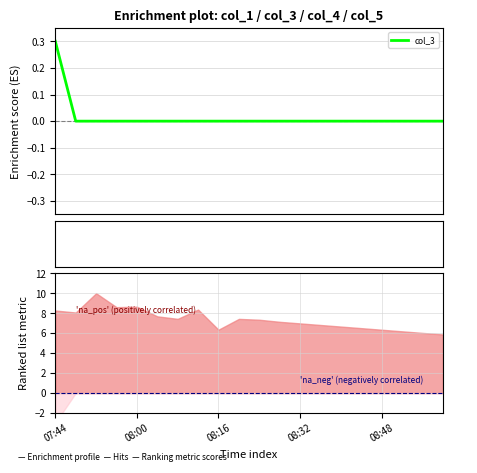

What is the maximum value for col_3?

0.3